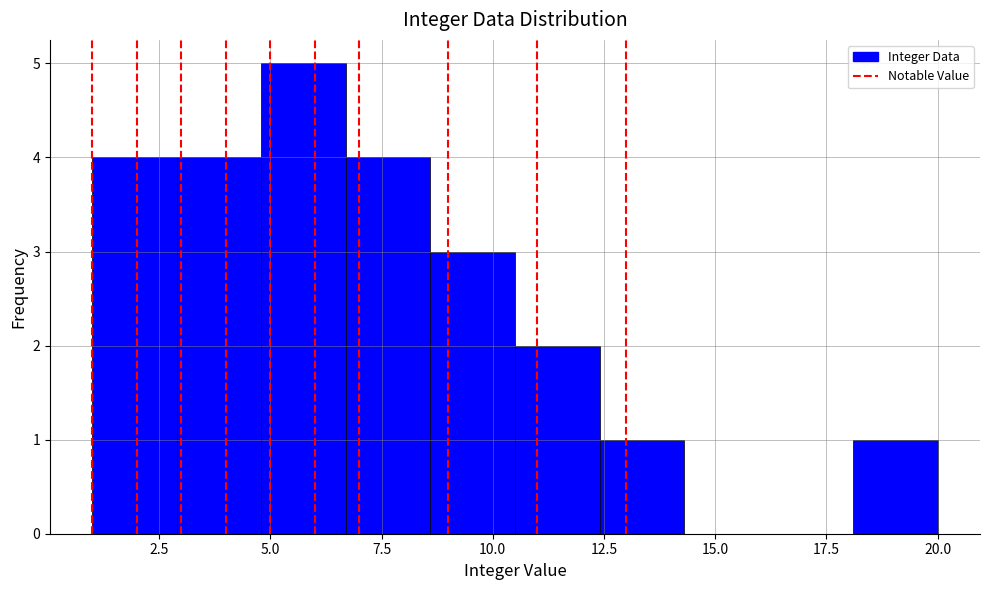

Around what value on the x-axis is the tallest bar? Give the approximate position of its centre, as read against the axis.

6.0